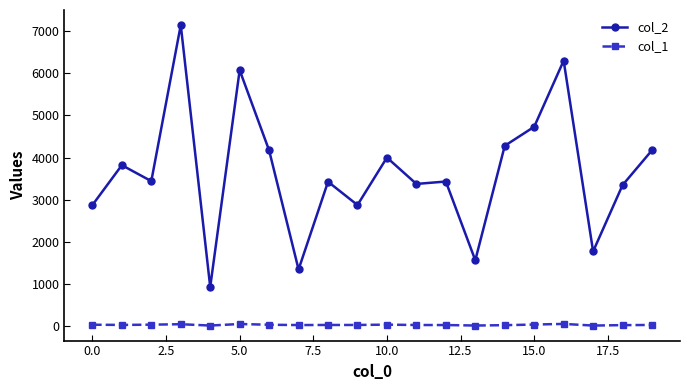

True or false: col_2 and col_1 intersect in this chart.

False